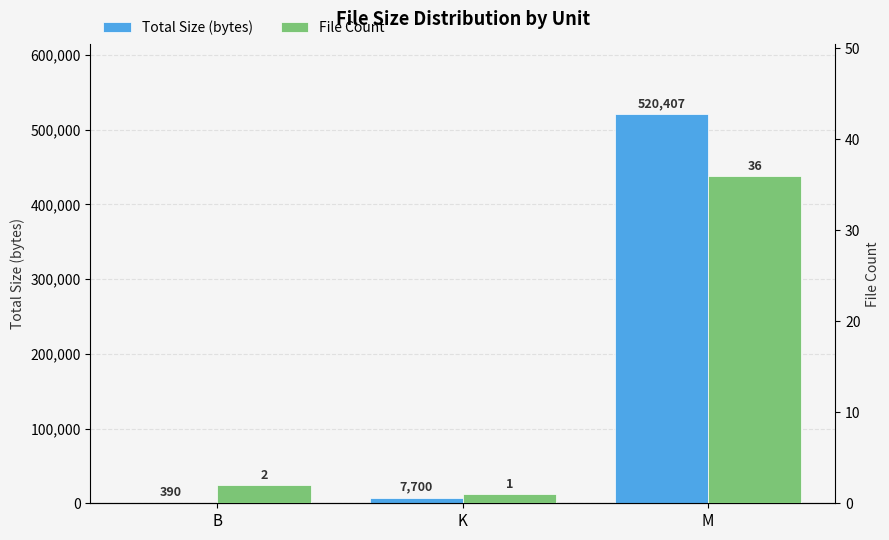

Which series has the largest total across all categories?

Total Size (bytes)